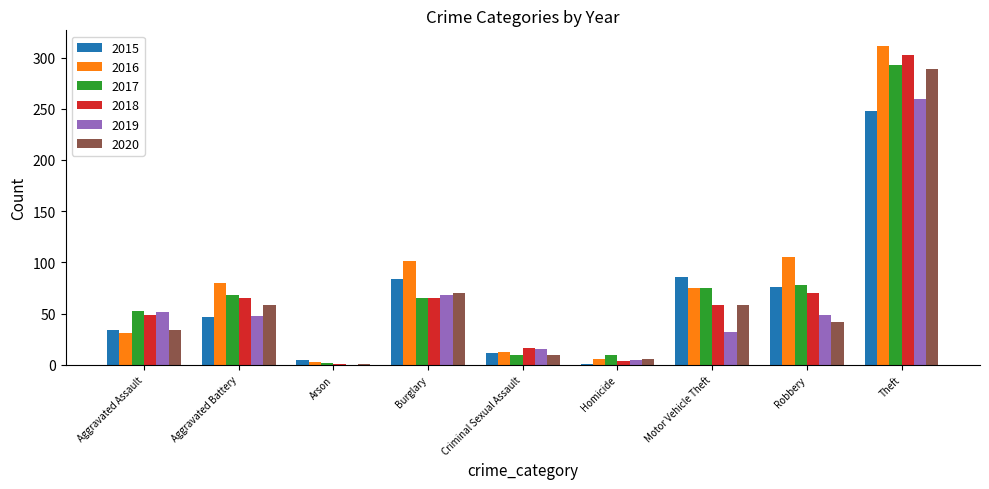

What are all the series names shown in the legend?

2015, 2016, 2017, 2018, 2019, 2020